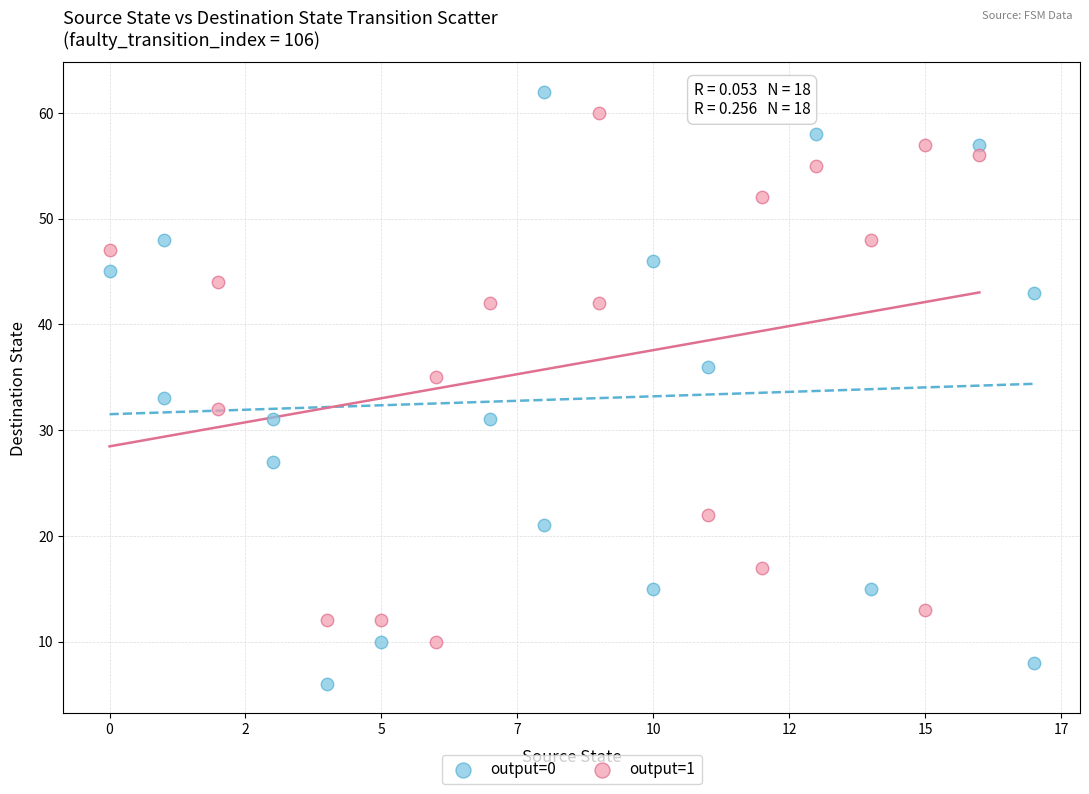

Which series has the widest spread of Y values?

output=0